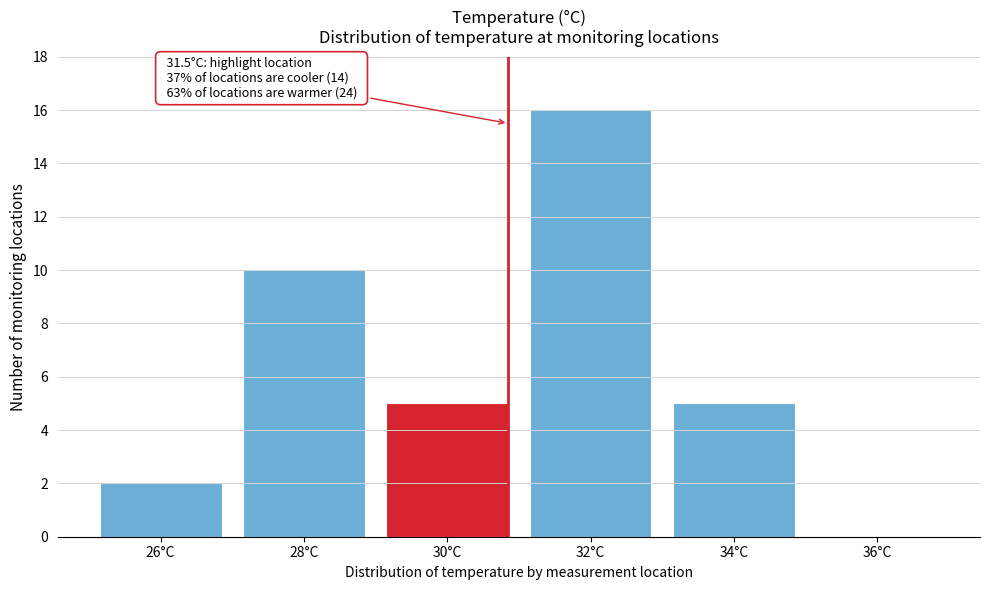

Reading left to right, transcribe all the data shown in this chart.

26°C=2	28°C=10	30°C=5	32°C=16	34°C=5	36°C=0